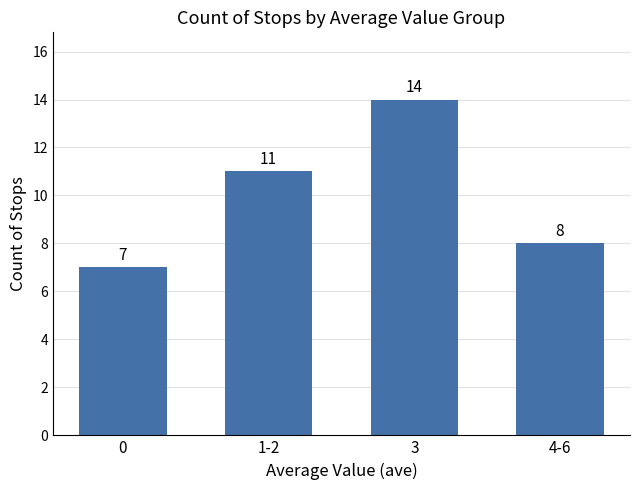

How many bars are there in total?

4